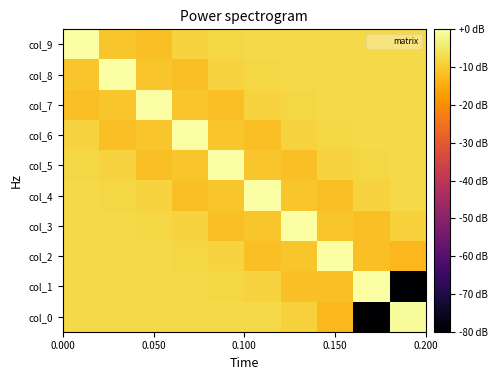

Reading left to right, extract all data points from this chart.

col_9: 0.0	-10.8	-11.6	-8.7	-7.8	-7.6	-7.6	-7.6	-7.6	-7.6
col_8: -10.8	-0.0	-10.8	-11.6	-8.7	-7.8	-7.6	-7.6	-7.6	-7.6
col_7: -11.6	-10.8	-0.0	-10.8	-11.6	-8.7	-7.8	-7.6	-7.6	-7.6
col_6: -8.7	-11.6	-10.8	-0.0	-10.8	-11.6	-8.7	-7.8	-7.6	-7.6
col_5: -7.8	-8.7	-11.6	-10.8	-0.0	-10.8	-11.6	-8.7	-7.8	-7.6
col_4: -7.6	-7.8	-8.7	-11.6	-10.8	-0.0	-10.8	-11.6	-8.7	-7.8
col_3: -7.6	-7.6	-7.8	-8.7	-11.6	-10.8	-0.0	-10.8	-11.8	-8.8
col_2: -7.6	-7.6	-7.6	-7.8	-8.7	-11.6	-10.8	-0.0	-11.7	-13.1
col_1: -7.6	-7.6	-7.6	-7.6	-7.8	-8.7	-11.8	-11.7	-0.2	-105.8
col_0: -7.6	-7.6	-7.6	-7.6	-7.6	-7.8	-8.8	-13.1	-105.8	-1.0